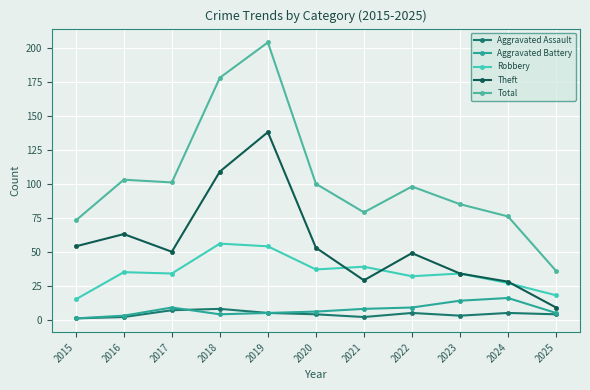

At how many categories does at least one series exceed 17?

11